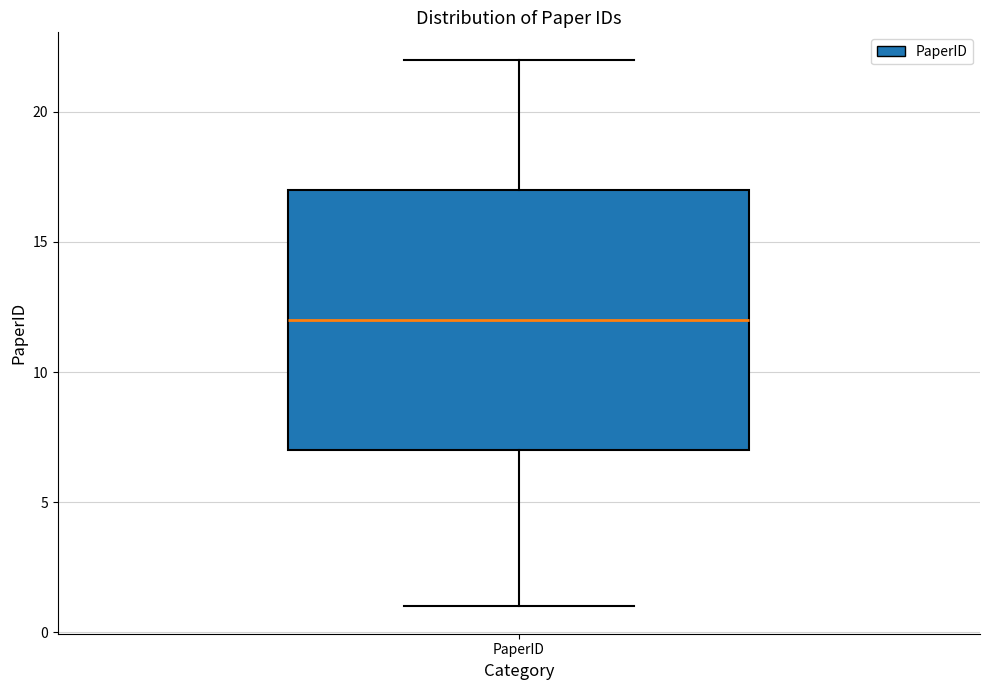

Transcribe this box plot: give where the median line is, the range the box spans, and where the two whiskers end, as read against the y-axis. The values are not printed on the chart, so give them approximately, as read against the axis.

median 12, box 7 to 17, whiskers 1 to 22